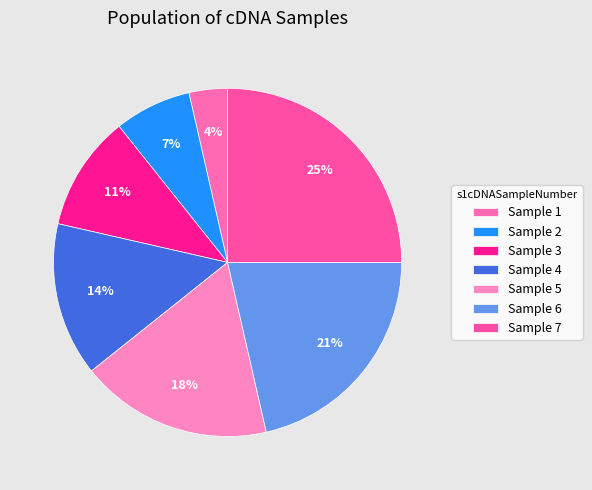

Is there any slice that represents more than half of the pie?

No